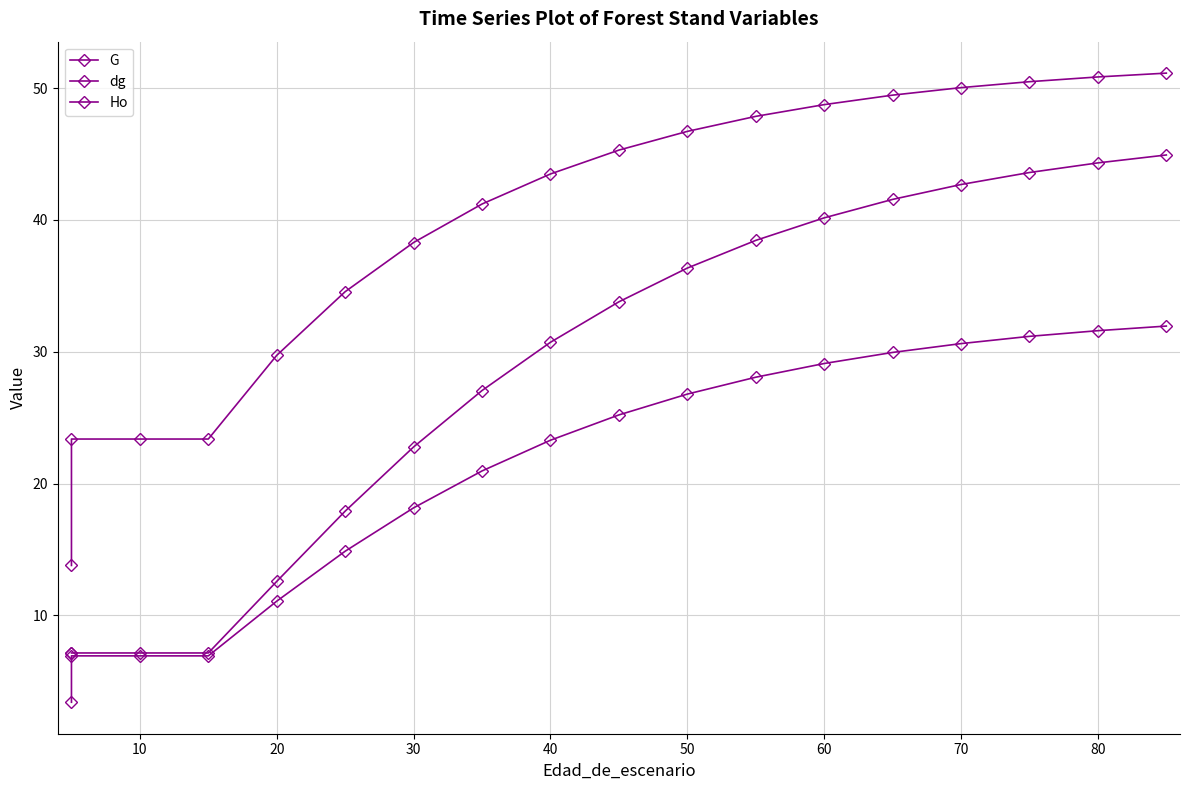

Count the number of data series in this chart.

3